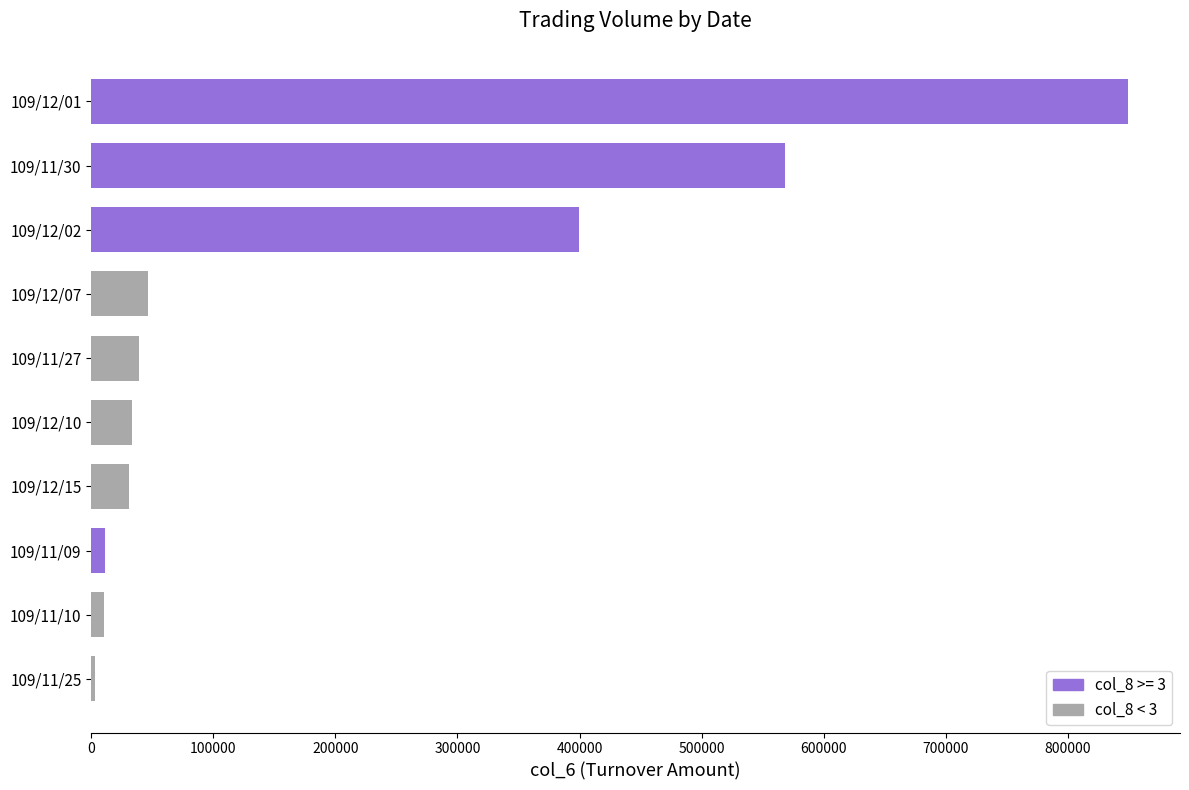

Between 109/11/27 and 109/11/30, which is larger?

109/11/30